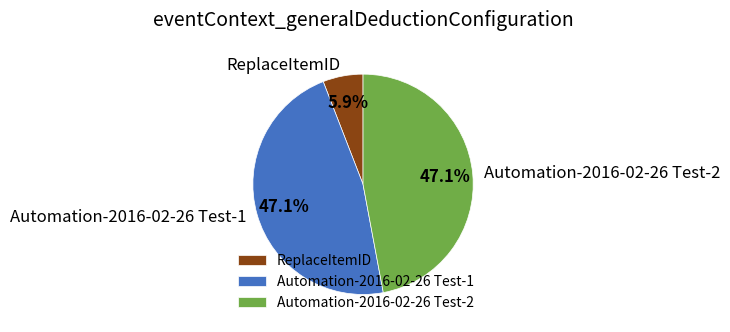

To the nearest percent, what percentage of the pie is Automation-2016-02-26 Test-2?

47%